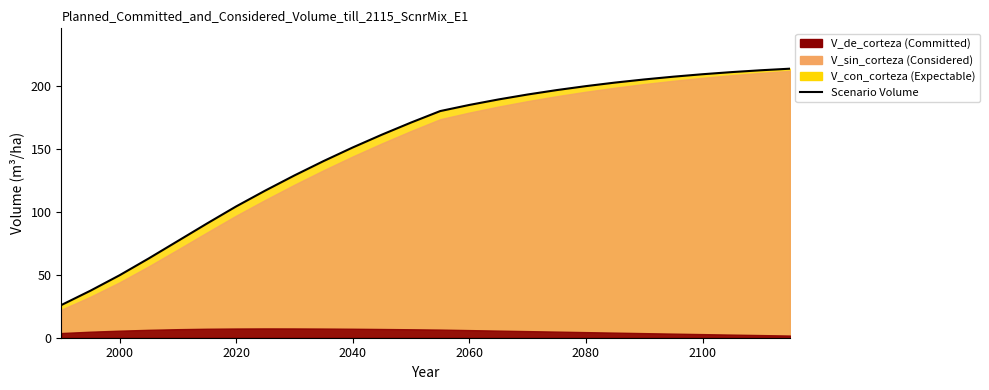

What is the maximum value shown in the chart?

213.4